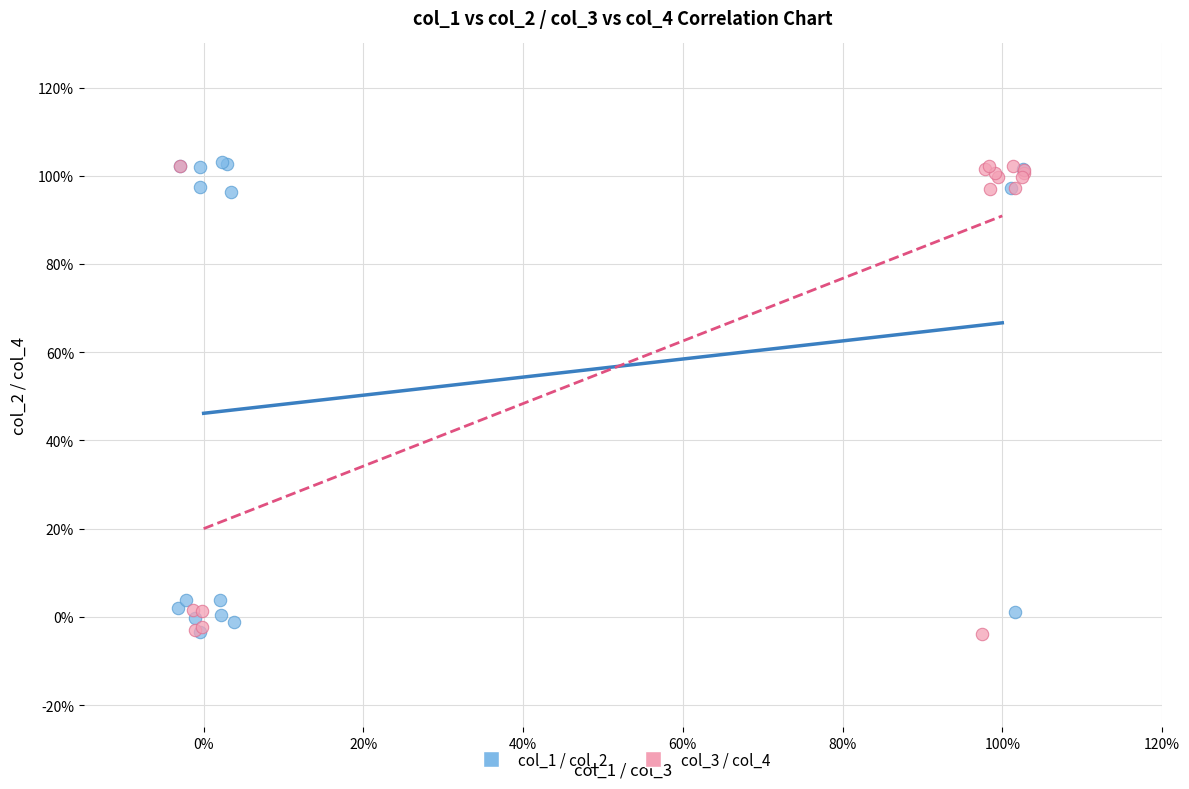

What are all the series names shown in the legend?

col_1 / col_2, col_3 / col_4